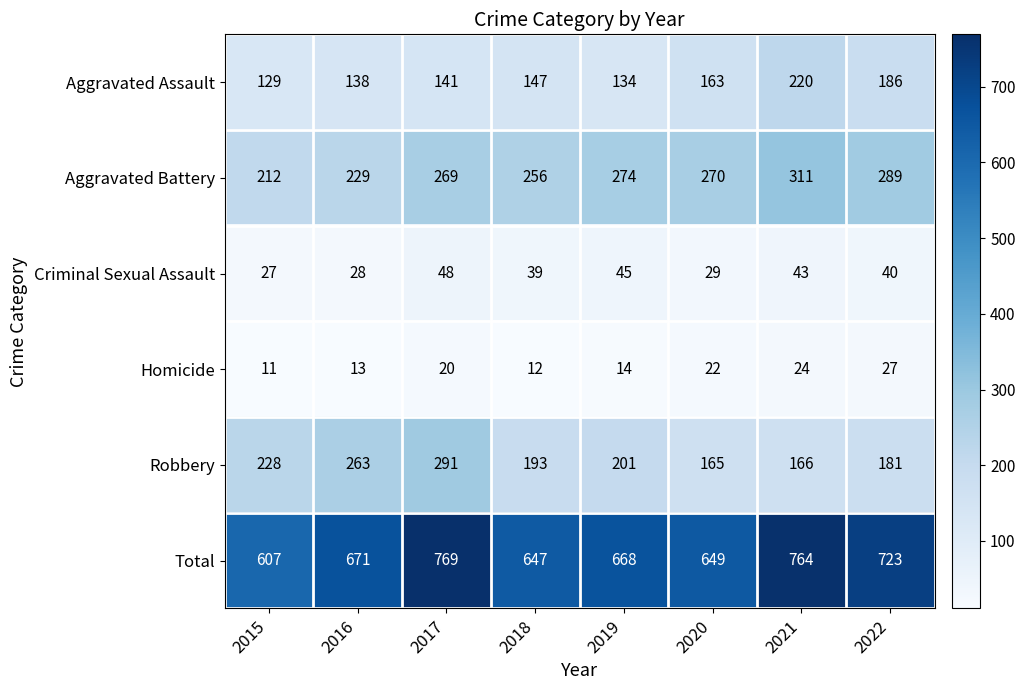

What is the maximum value shown in the chart?

769